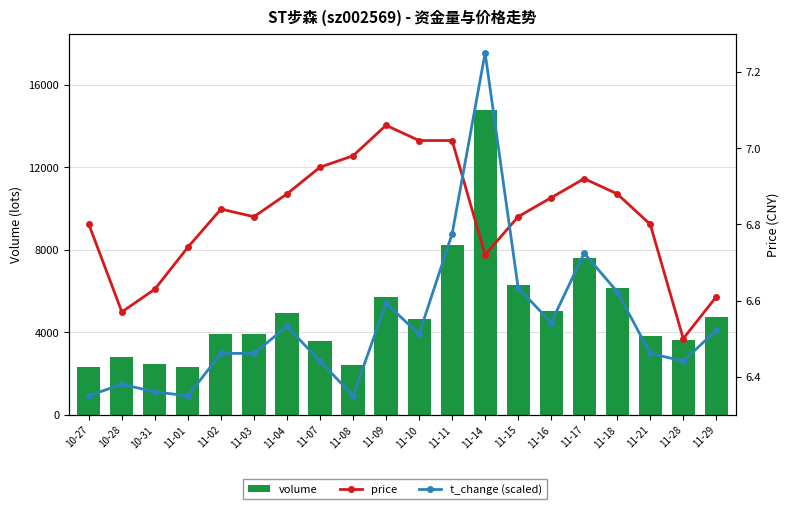

True or false: t_change (scaled) has a value of 2.2 at 10-27.

False